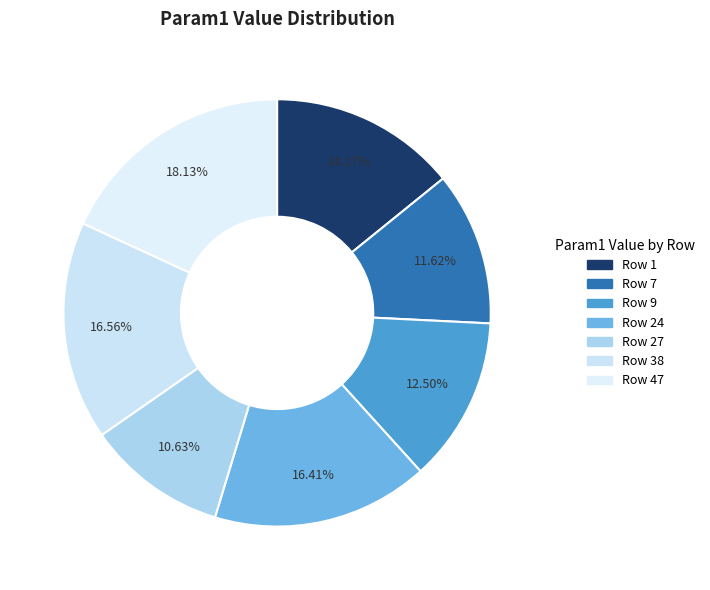

To the nearest percent, what is the difference between the largest and smallest slice percentages?

8%